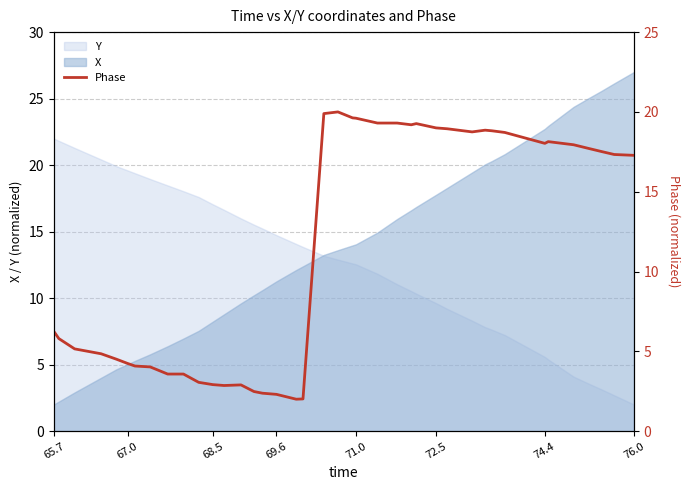

Is it true that X equals 14.0 at 71.0?

True